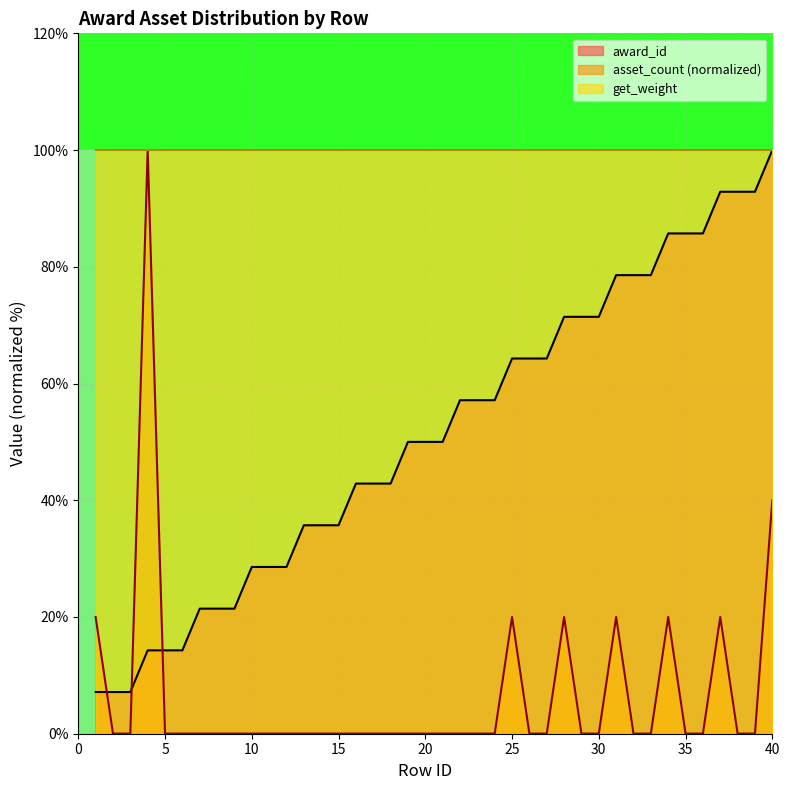

What is the total value across all series at 40?

240.0